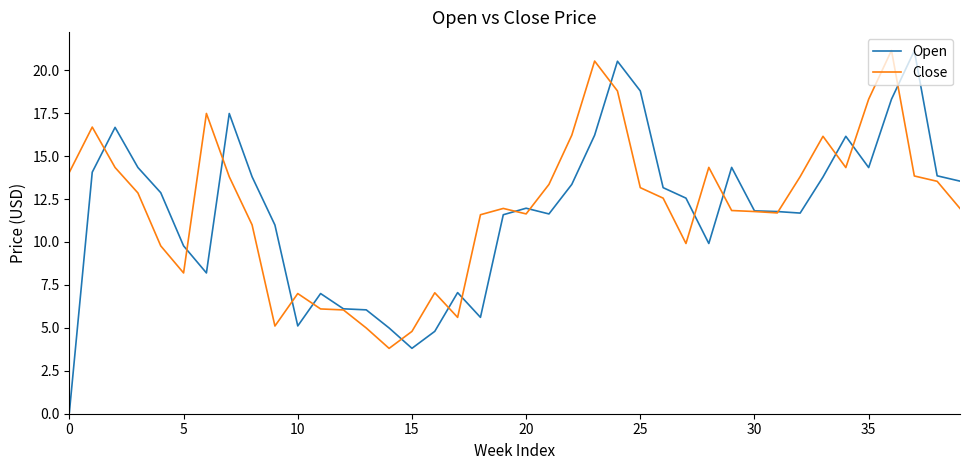

Which series has the largest range (max minus min)?

Open